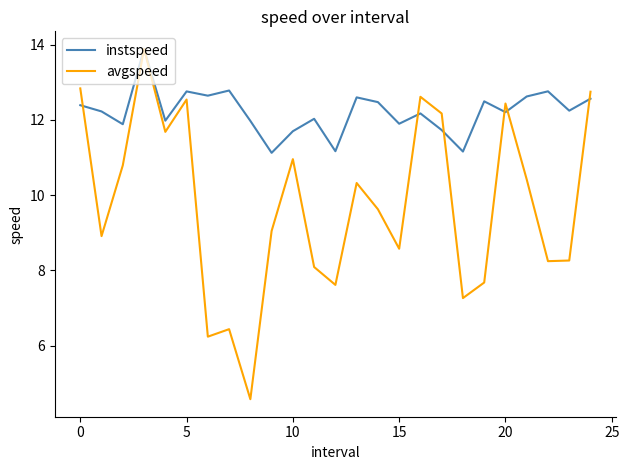

What is the highest value of the instspeed series?

13.9